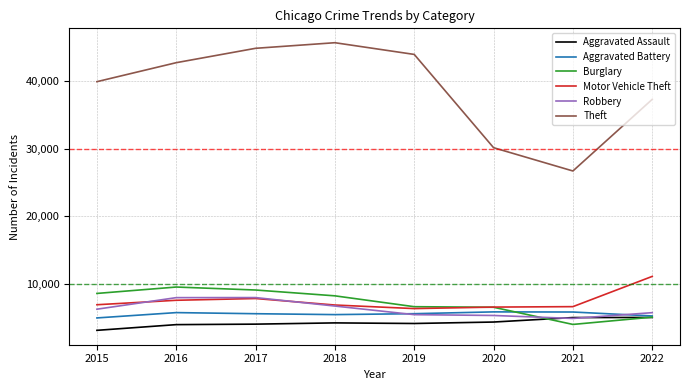

What is the spread (max minus min) of values at 2015?

36658